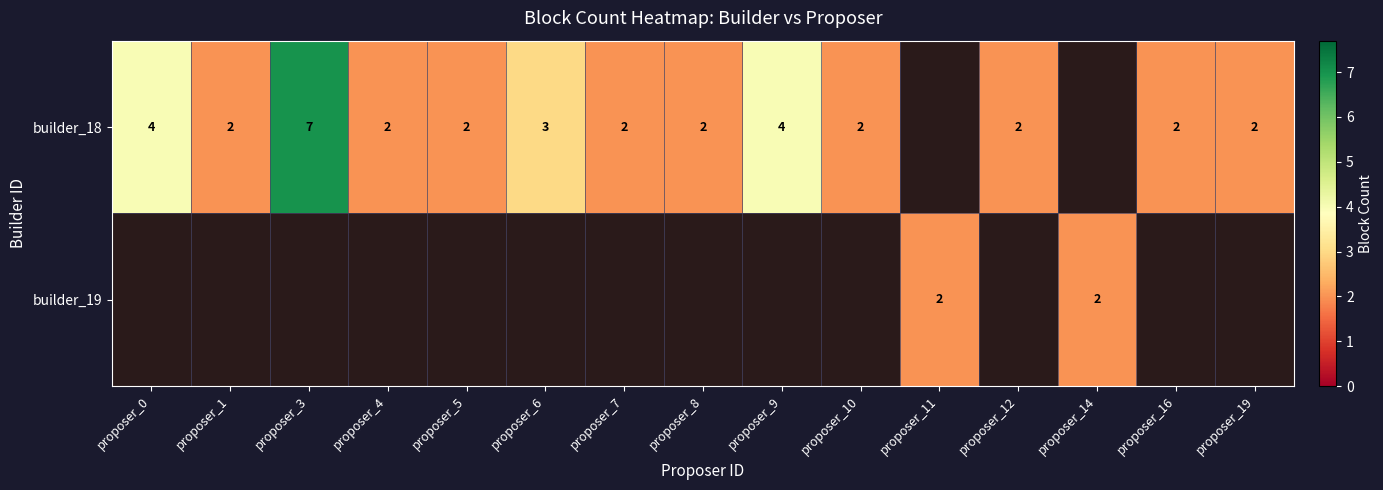

What is the sum of the builder_18 values at proposer_1 and proposer_12?

4